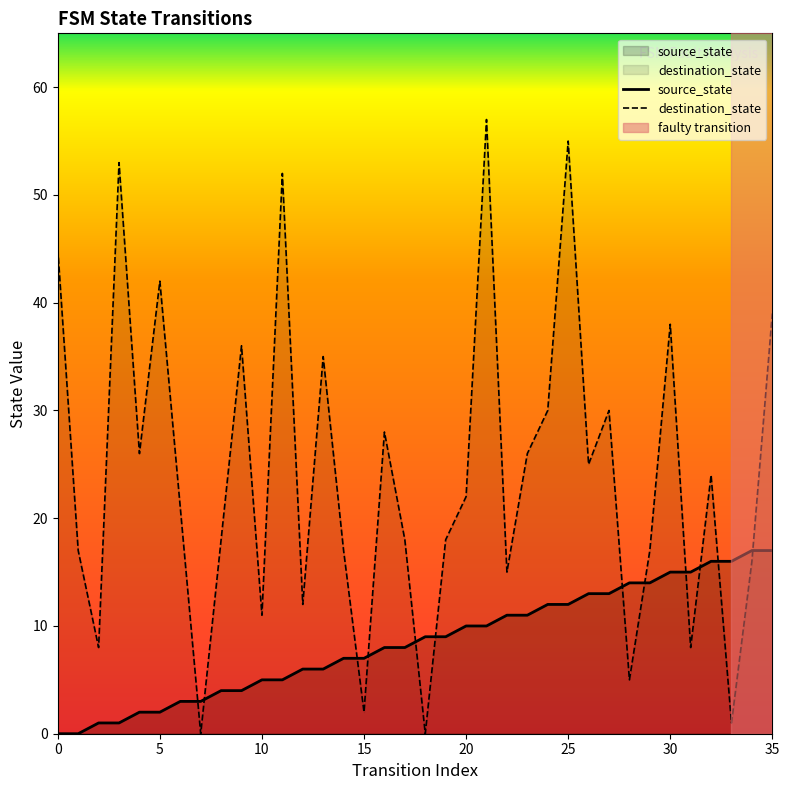

Between 15 and 33, which is larger?

33